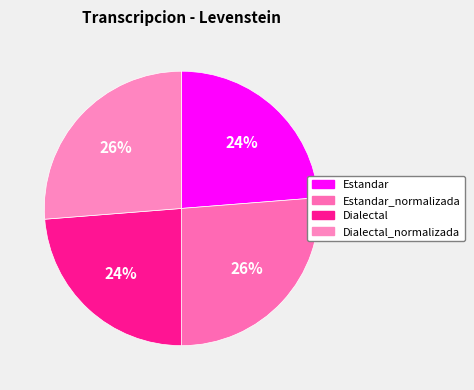

What is the change in value from Estandar_normalizada to Dialectal?

-1.5